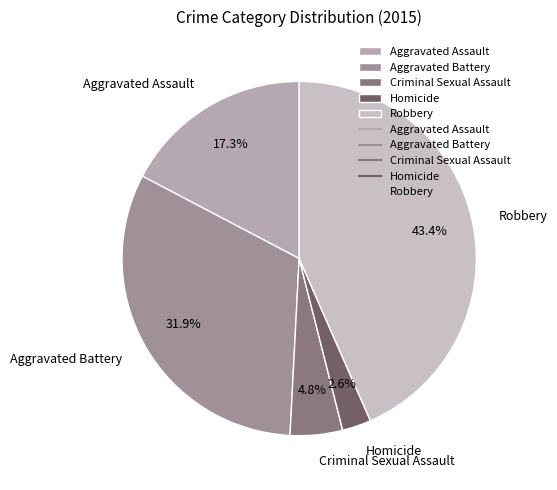

How many slices are in this pie chart?

5